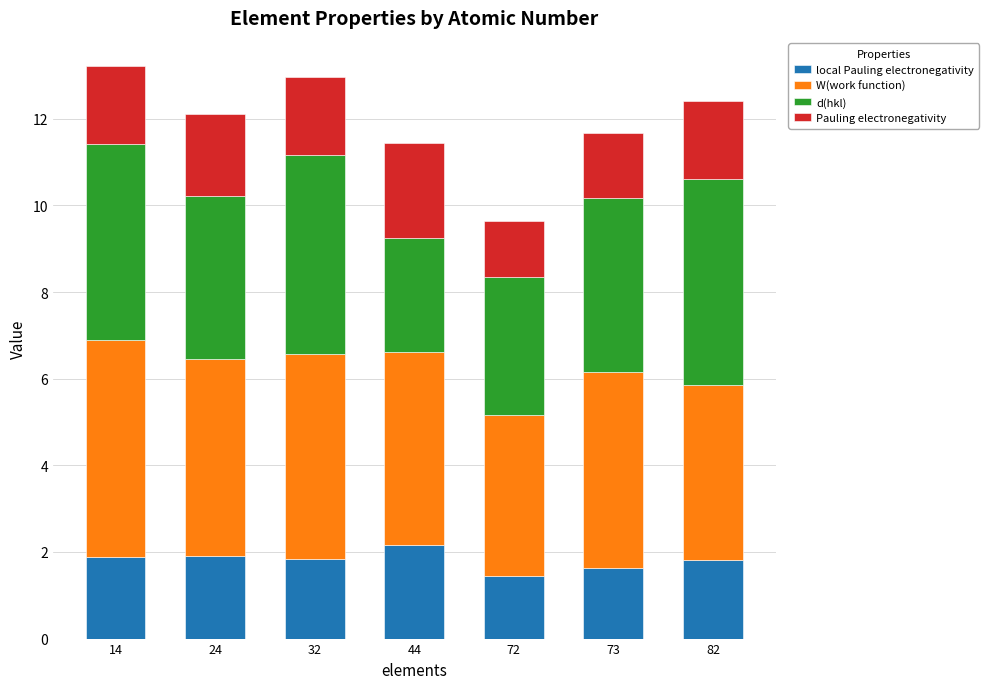

What is the total value across all series at 72?

9.6